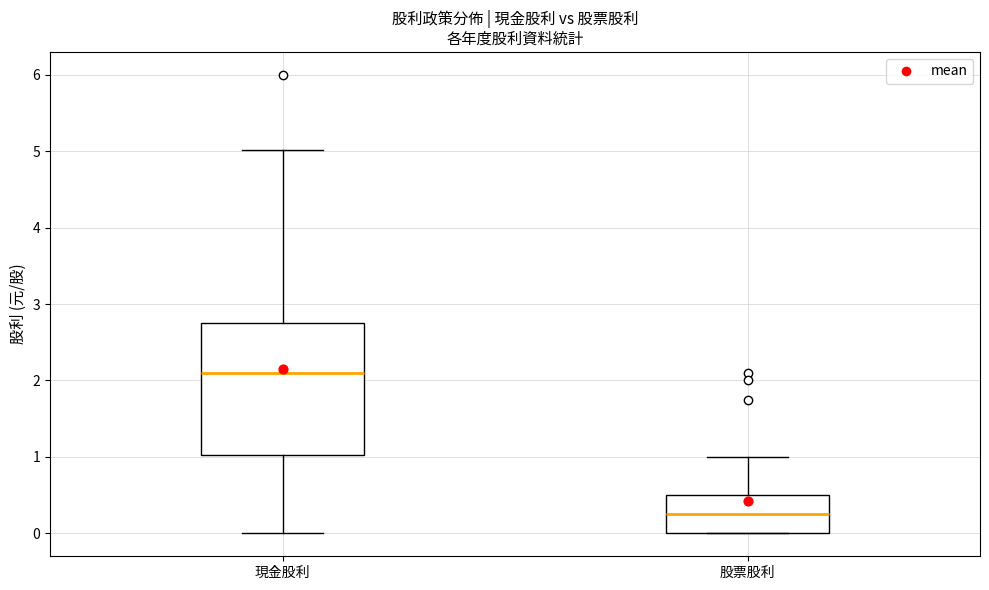

Reading left to right, transcribe this box plot: for each box, give where its median line is, the range the box spans, and where its two whiskers end, as read against the y-axis. The values are not printed on the chart, so give them approximately, as read against the axis.

現金股利: median 2.1, box 1.0 to 2.7, whiskers 0.0 to 5.0
股票股利: median 0.2, box 0.0 to 0.5, whiskers 0.0 to 1.0